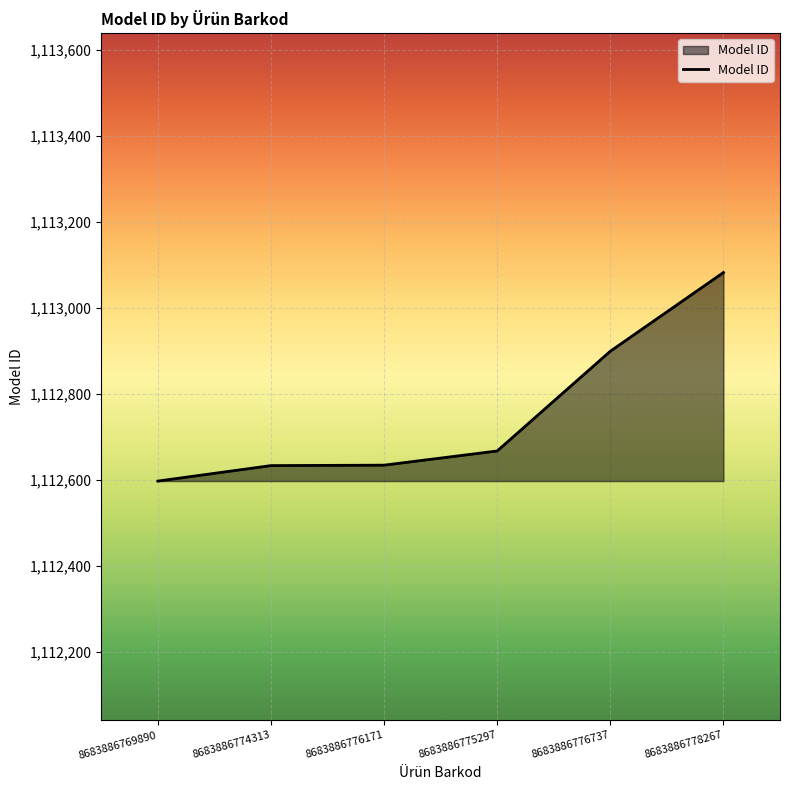

What is the greatest value displayed?

1113083